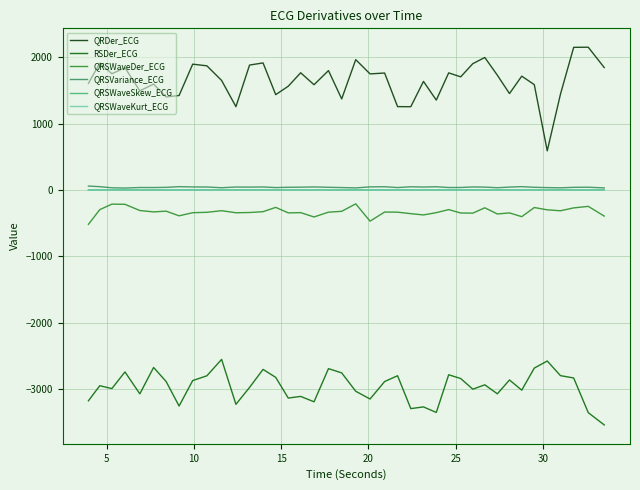

Which series has the largest total across all categories?

QRDer_ECG